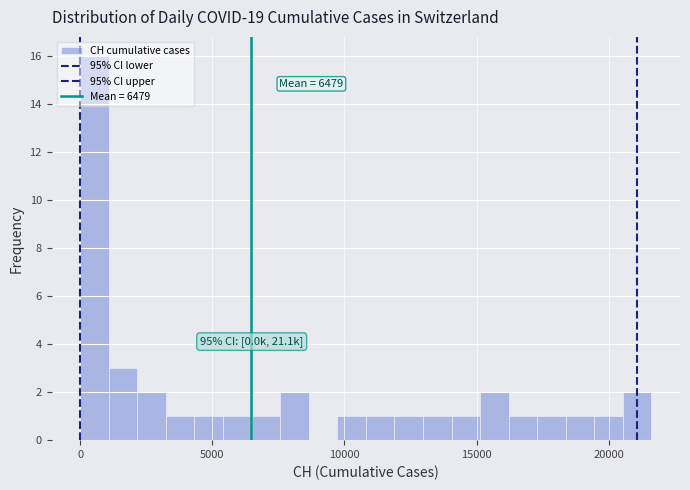

Read against the x-axis, roughly where is the centre of the tallest bar?

500